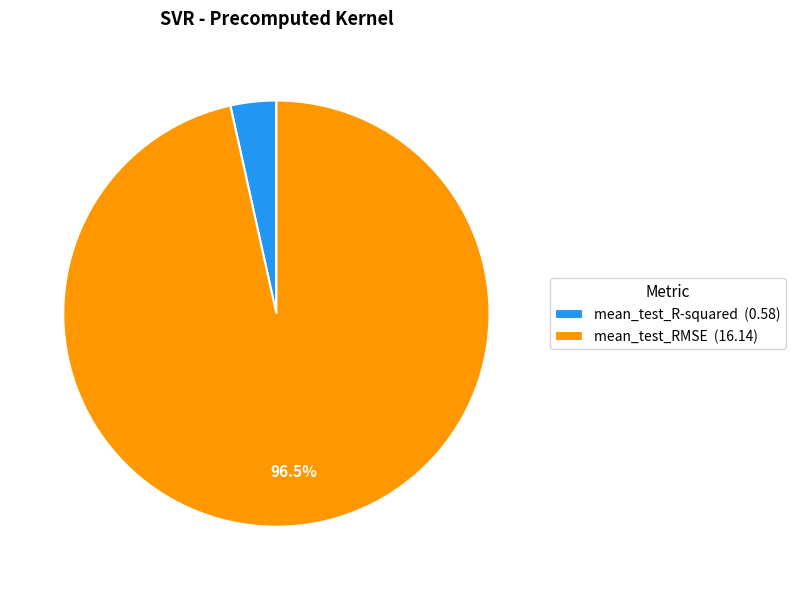

Is mean_test_RMSE the majority of the pie?

Yes